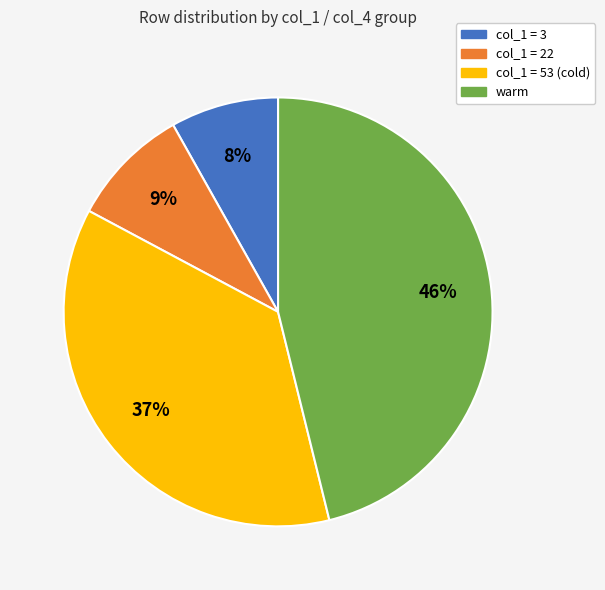

How many slices are in this pie chart?

4